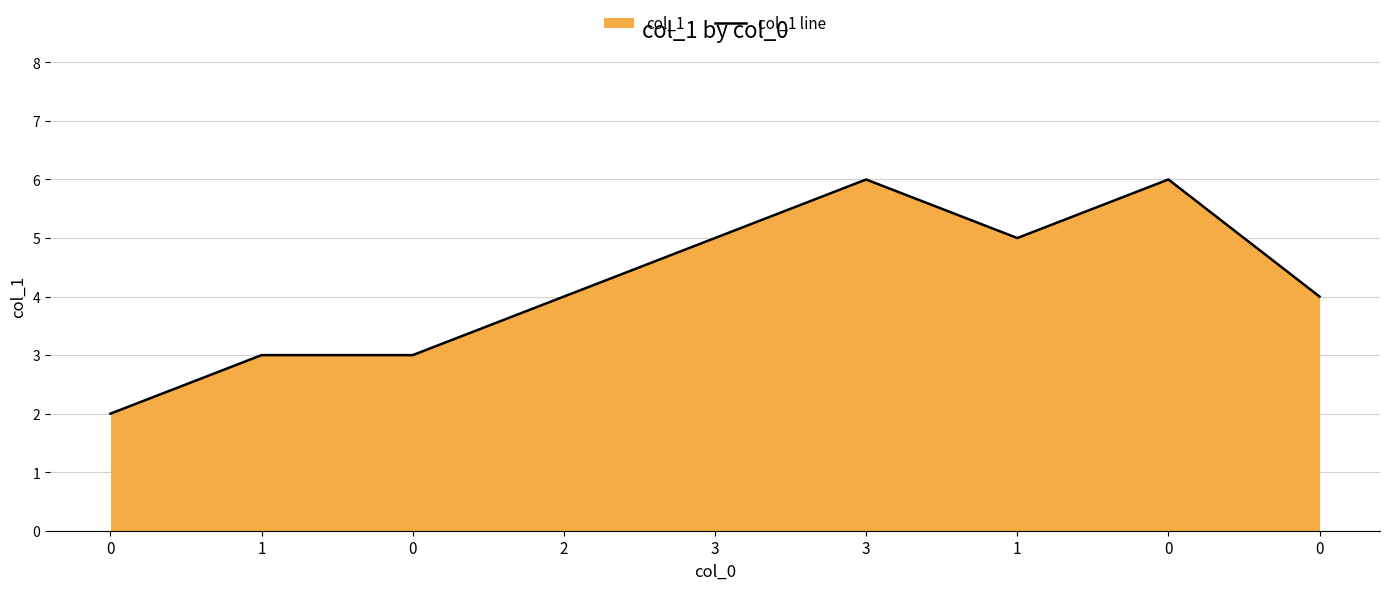

What is the minimum value shown in the chart?

2